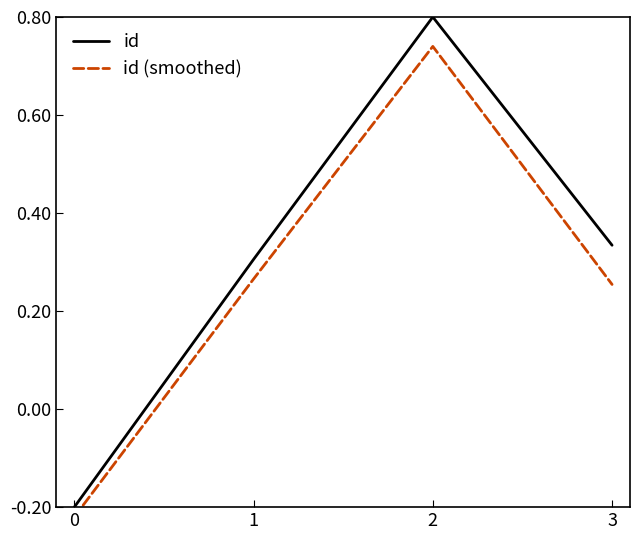

What is the sum of the id values at 1 and 3?

0.6